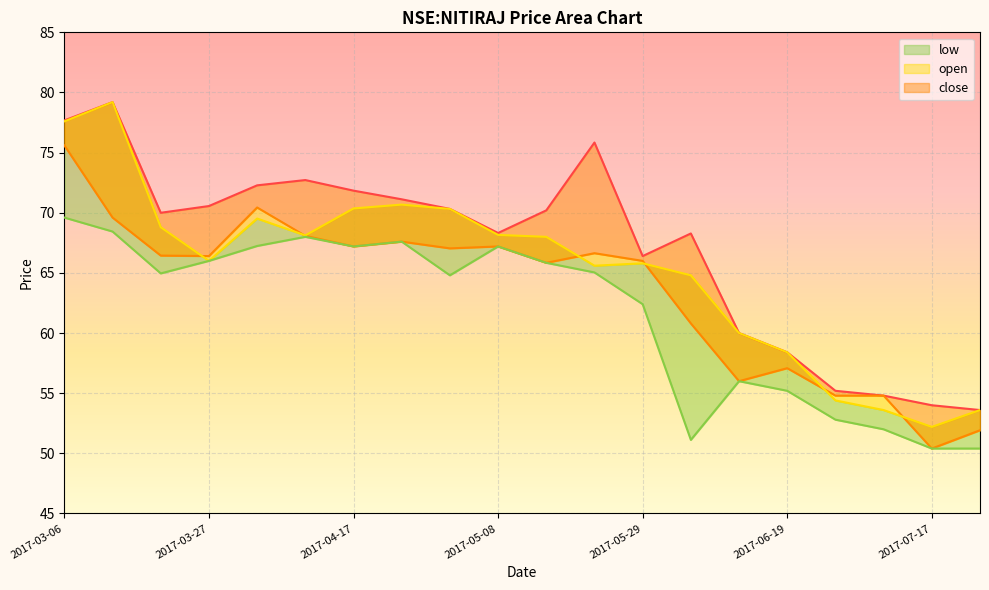

Which series changed the most between 2017-04-10 and 2017-06-05?

low